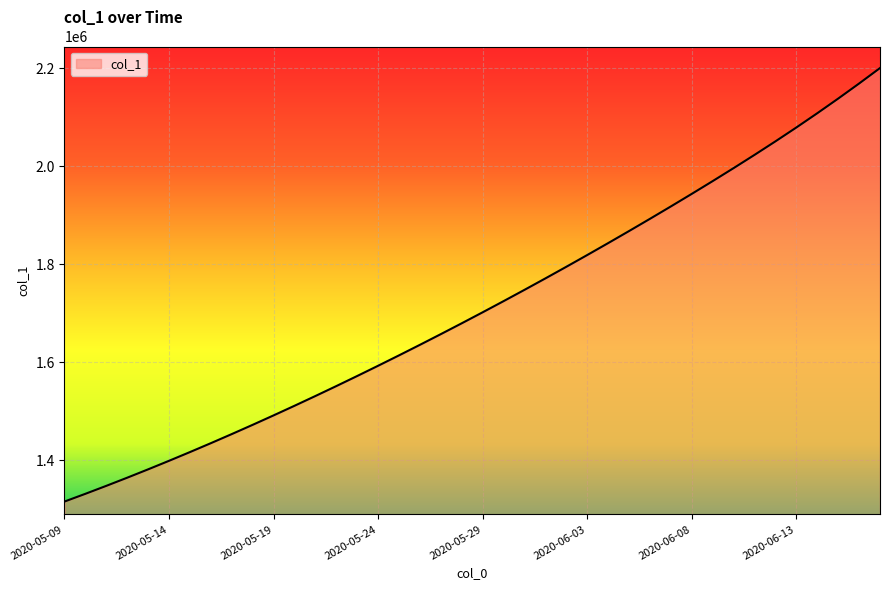

What is the difference between the maximum and minimum values?

885749.5